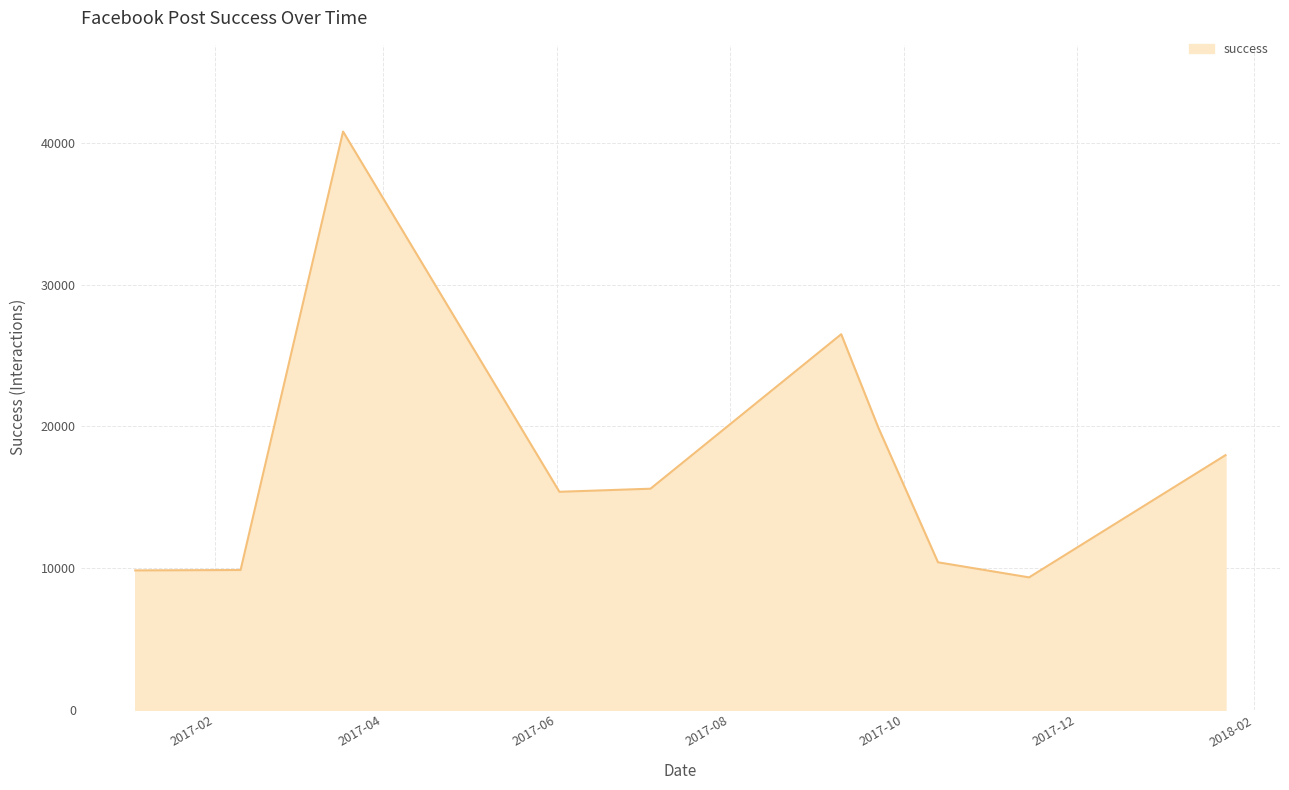

What is the difference between the maximum and minimum values?

31456